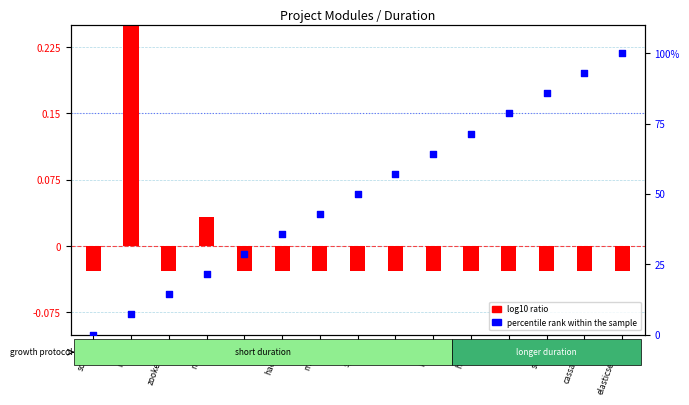

Is the value of log10 ratio at hadoop greater than the value of percentile rank within the sample at hadoop?

No